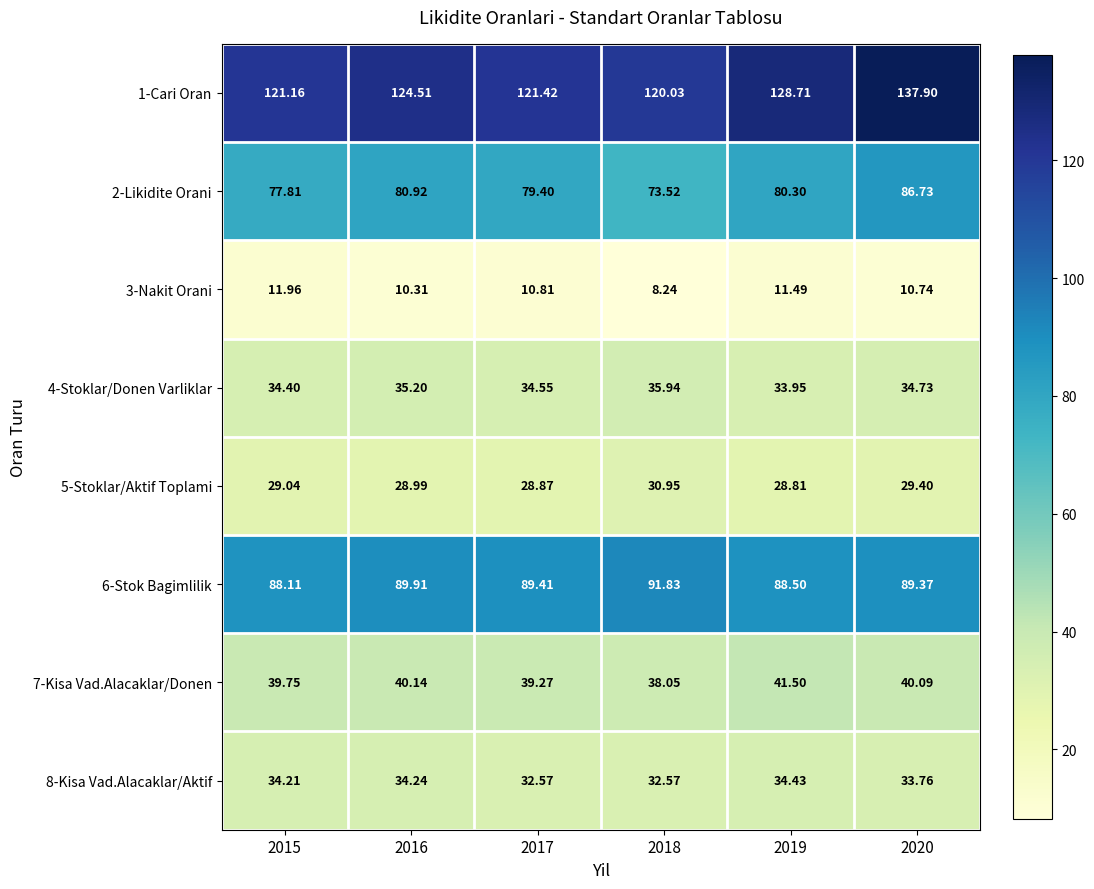

Rank the series by their maximum value, from highest to lowest.

1-Cari Oran, 6-Stok Bagimlilik, 2-Likidite Orani, 7-Kisa Vad.Alacaklar/Donen, 4-Stoklar/Donen Varliklar, 8-Kisa Vad.Alacaklar/Aktif, 5-Stoklar/Aktif Toplami, 3-Nakit Orani